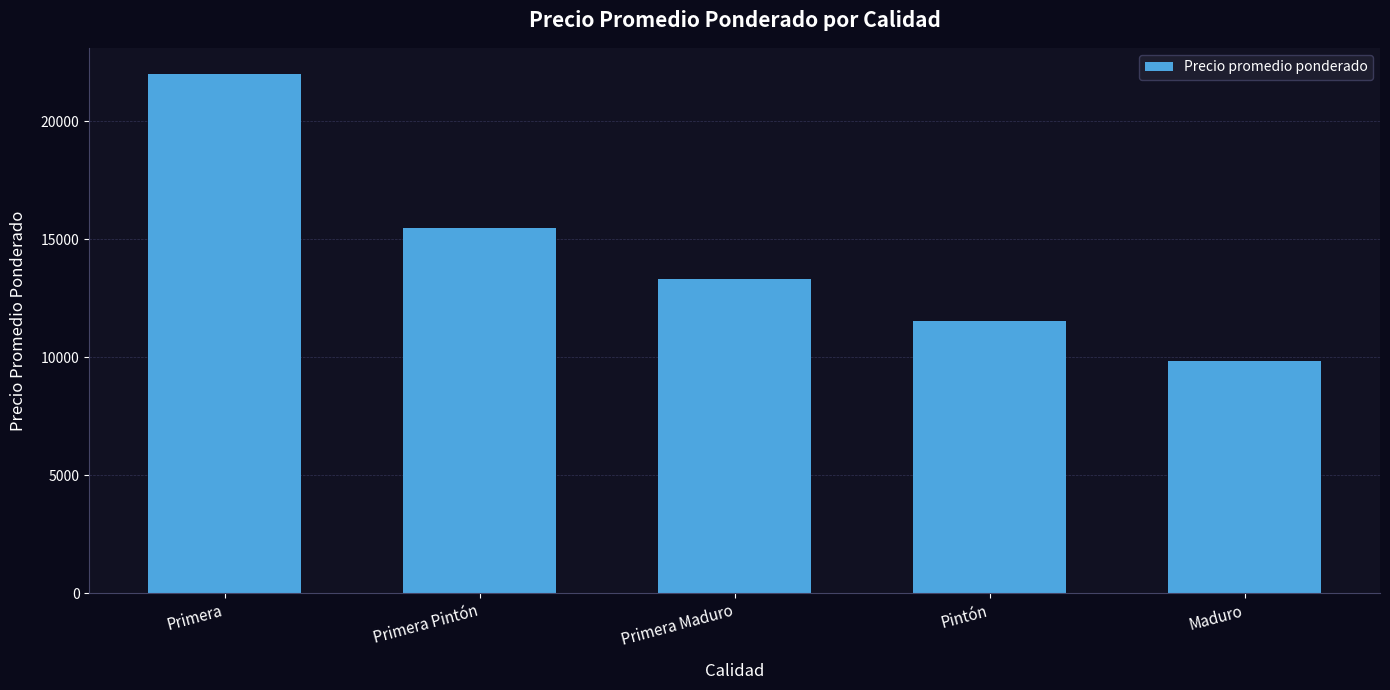

Approximately how many times larger is the value at Primera compared to Maduro?

2.2